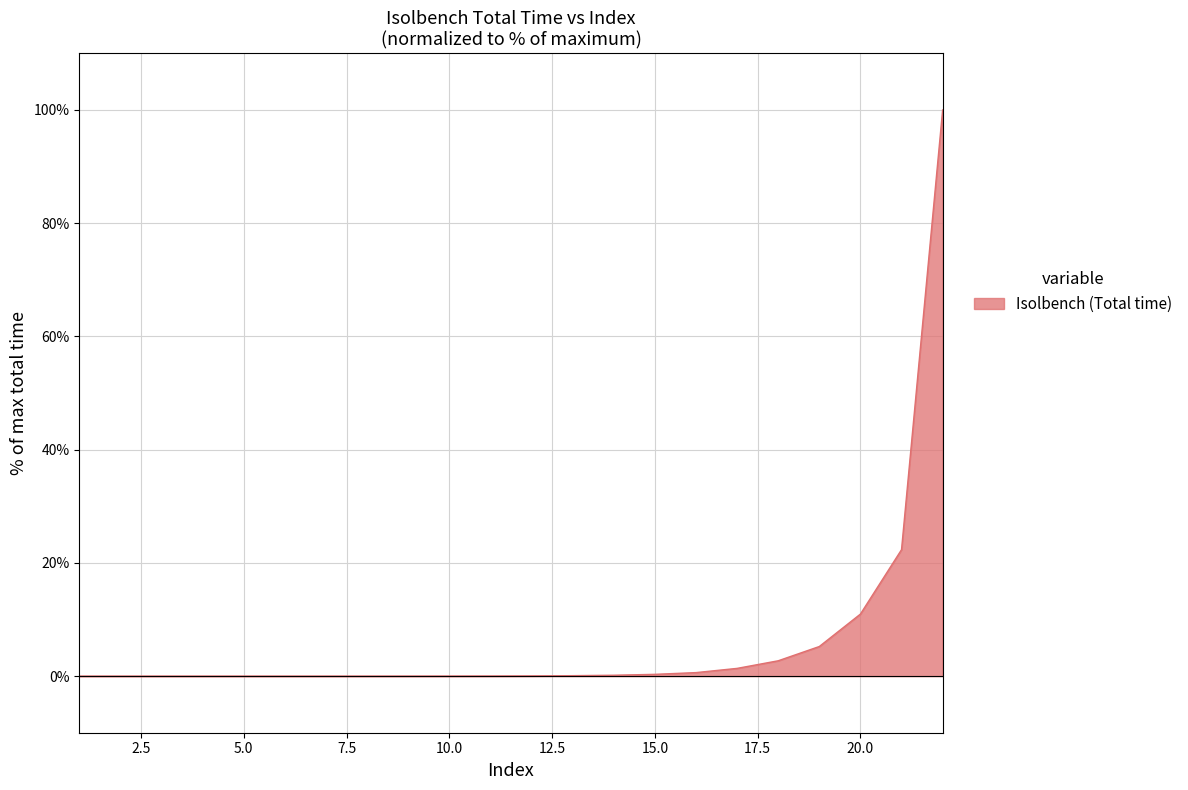

What is the greatest value displayed?

100.0